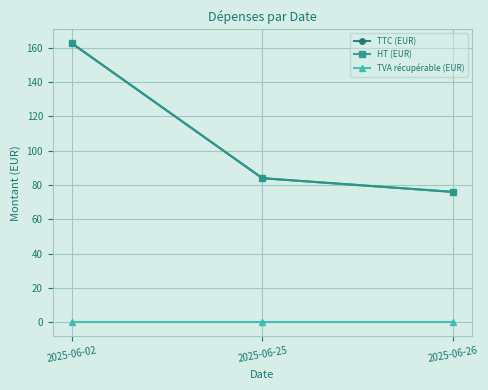

Reading left to right, what are all the values shown in this chart?

TTC (EUR): 162.7	84.0	76.0
HT (EUR): 162.7	84.0	76.0
TVA récupérable (EUR): 0.0	0.0	0.0